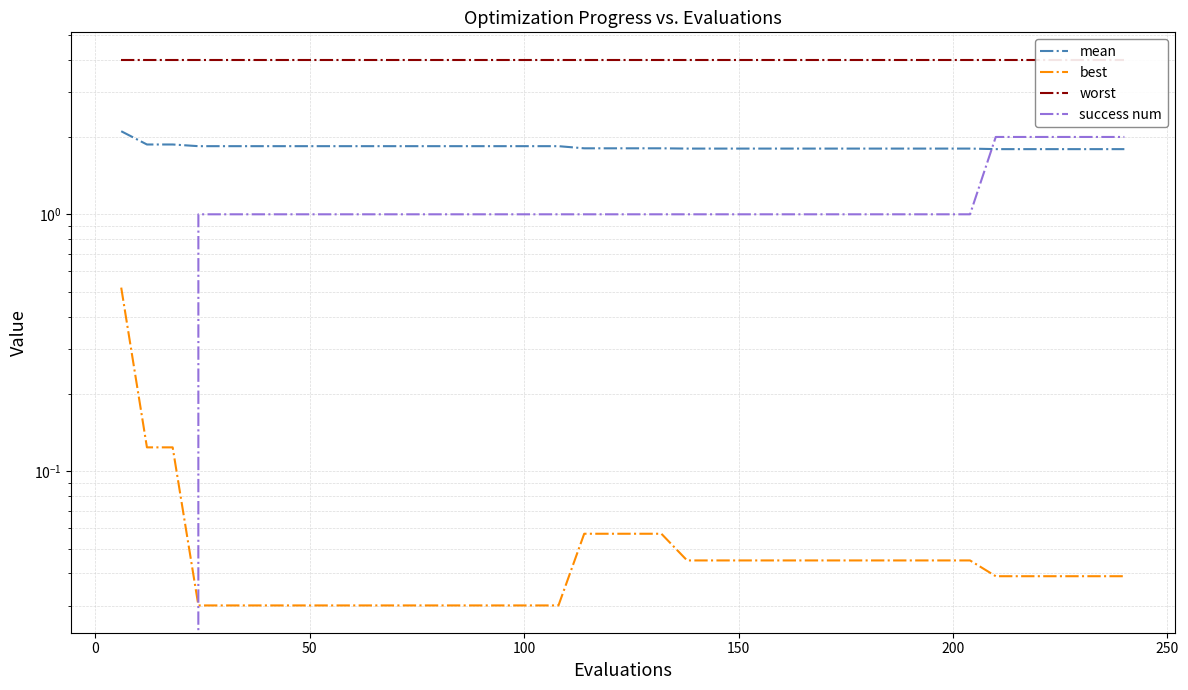

What is the value of the best point at the 3rd from the left?

0.1